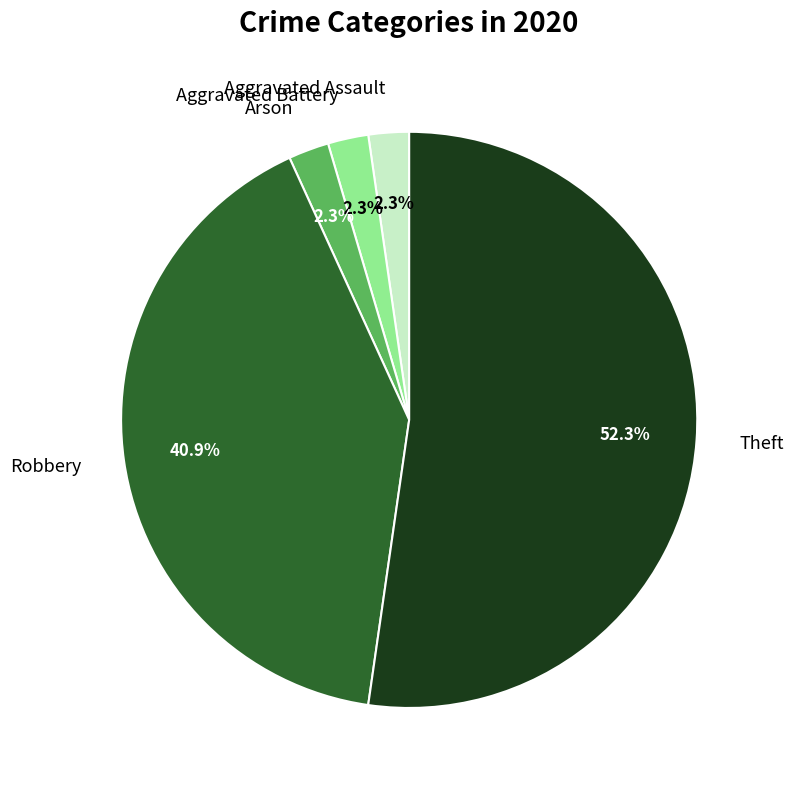

Which category has the biggest portion of the pie?

Theft